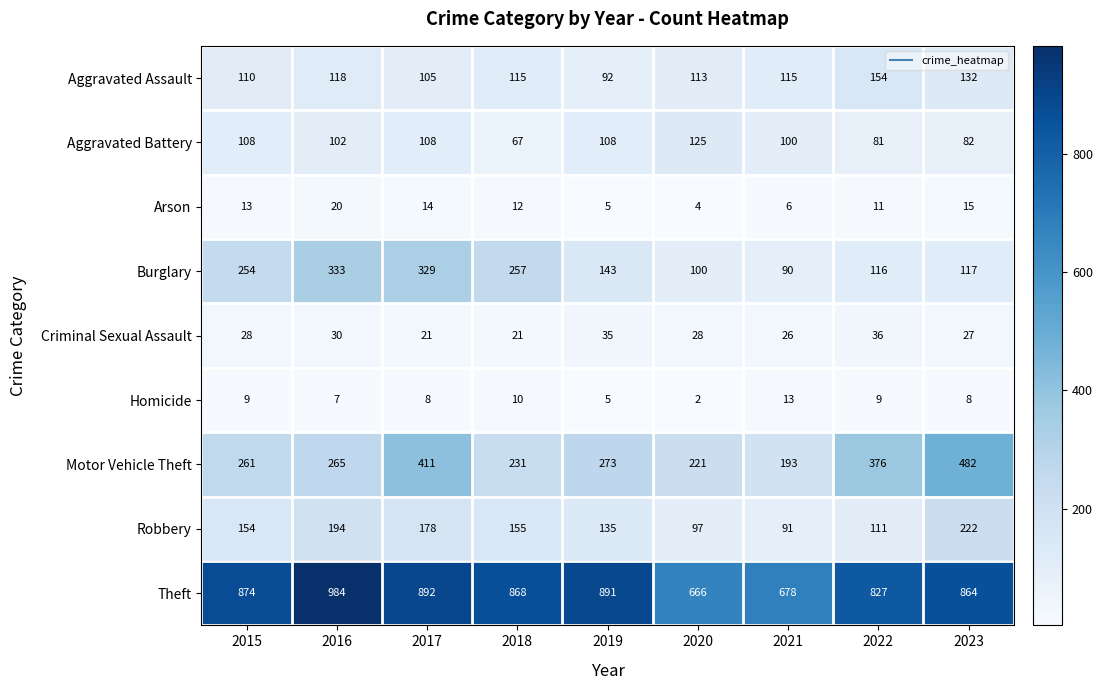

What value does the Aggravated Assault series have at 2021, to the nearest 5?

115